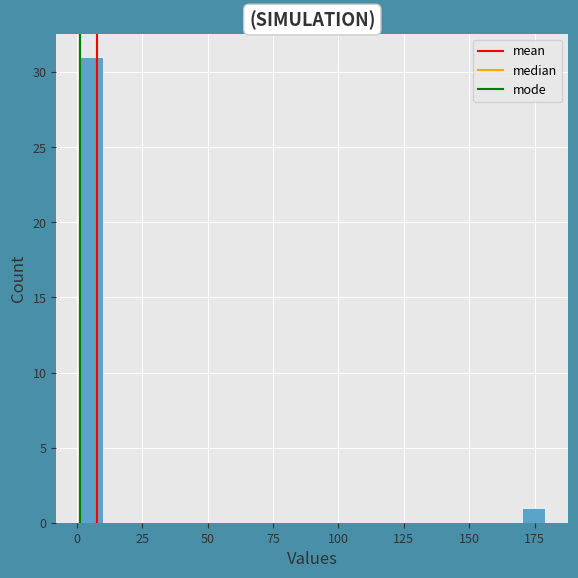

Around what value on the x-axis is the tallest bar? Give the approximate position of its centre, as read against the axis.

5